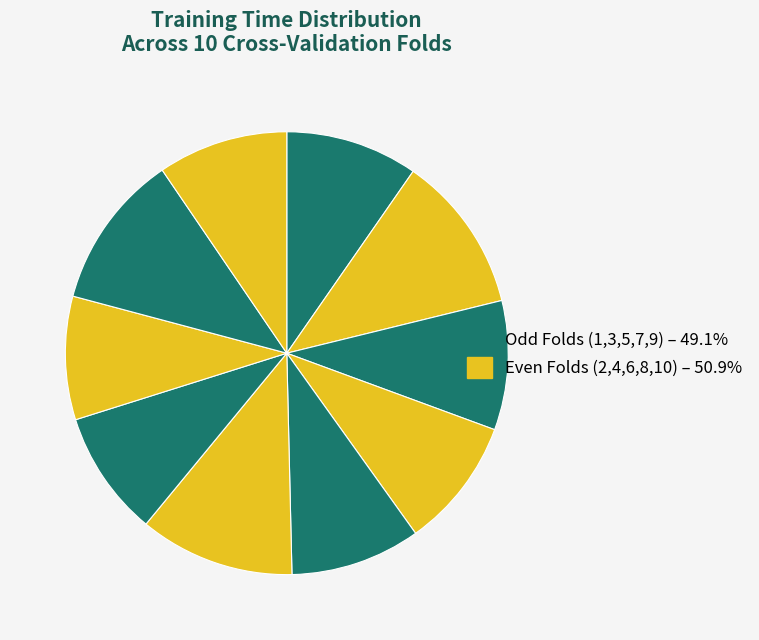

How many slices are in this pie chart?

10